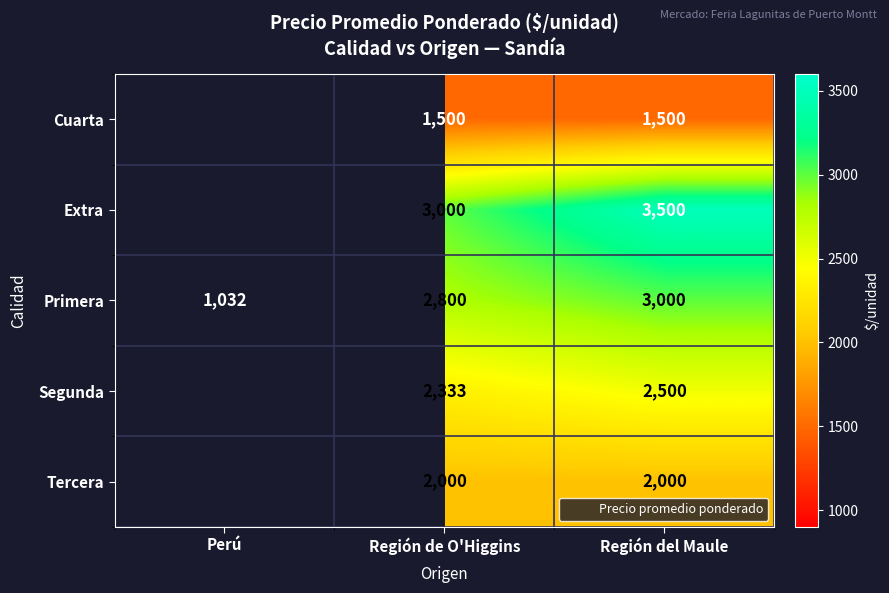

Which series has the largest total across all categories?

Primera